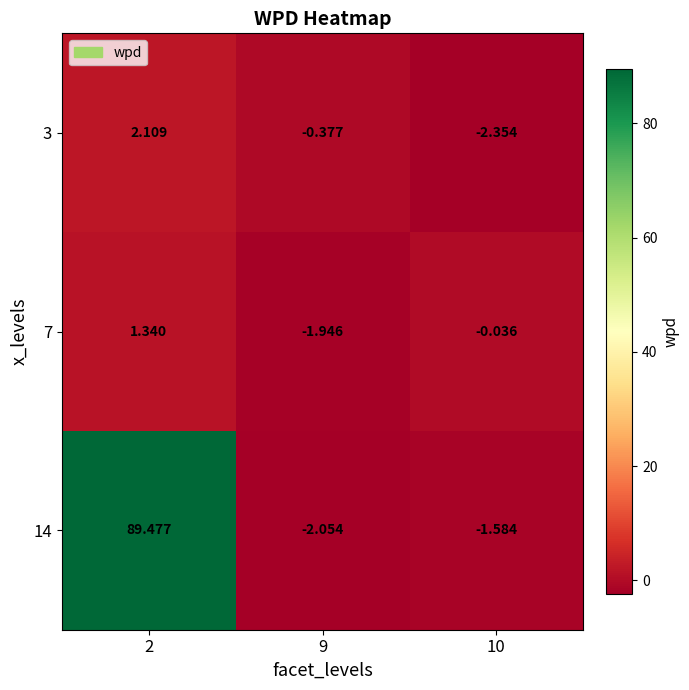

Is the value of 3 at 2 greater than the value of 14 at 9?

Yes